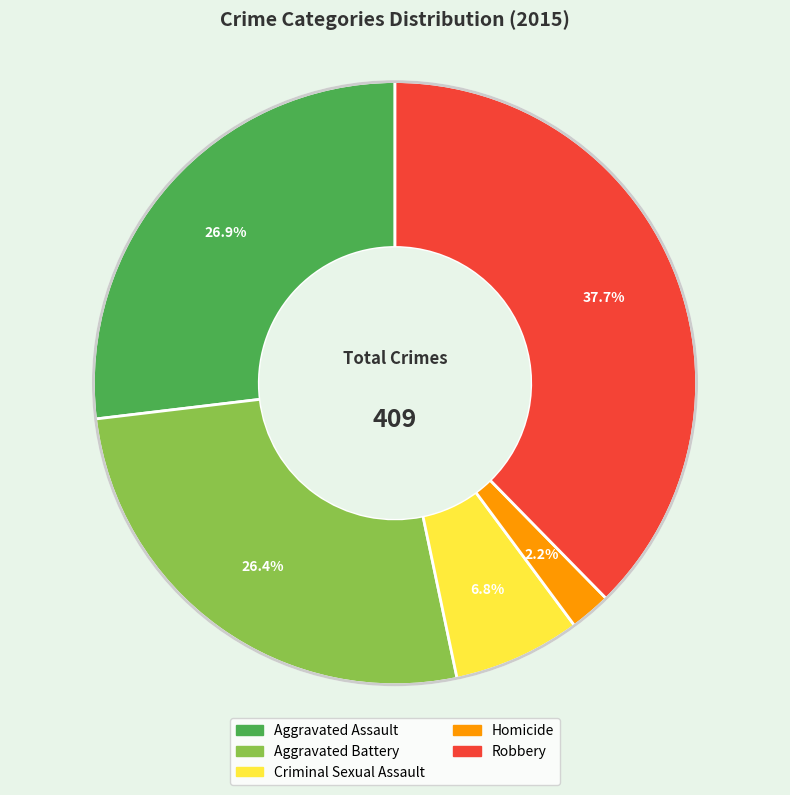

What is the smallest slice in the pie chart?

Homicide